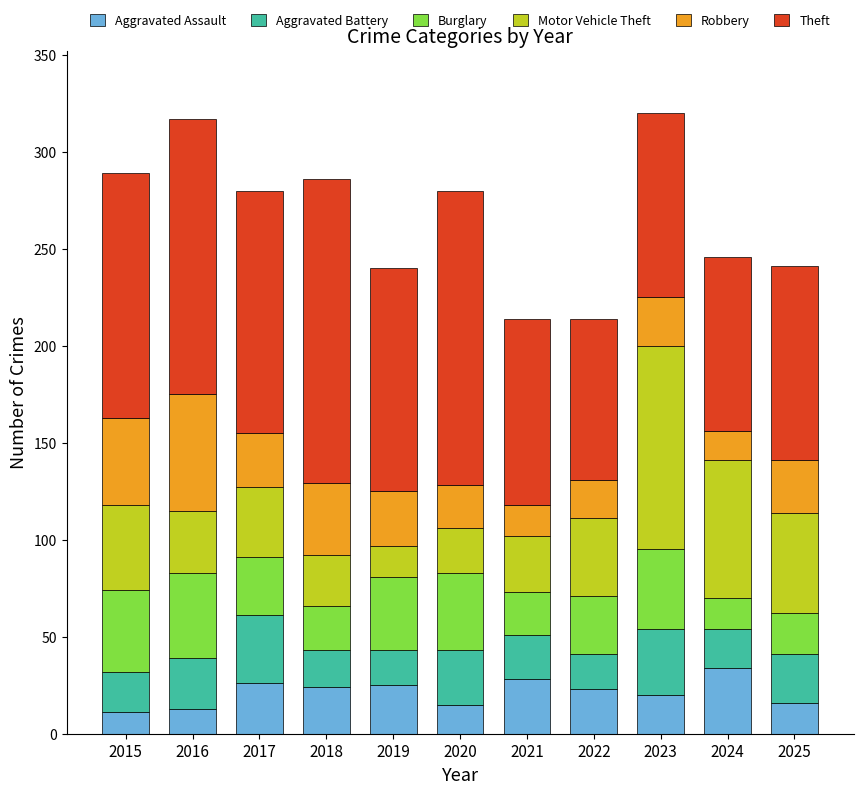

What is the average value of the Aggravated Assault series?

21